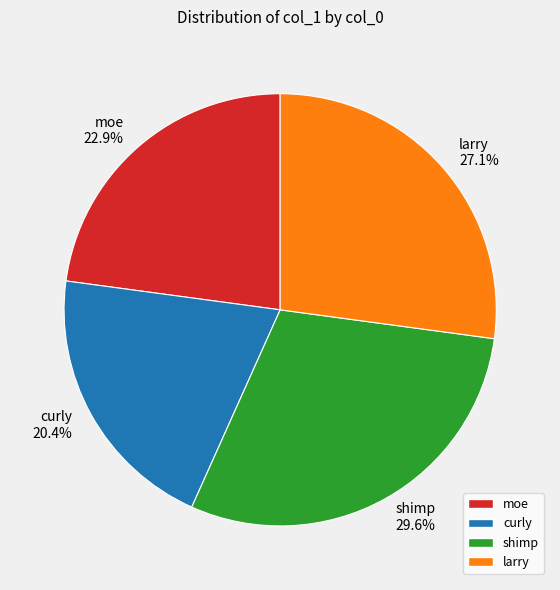

To the nearest percent, what portion does shimp represent?

30%